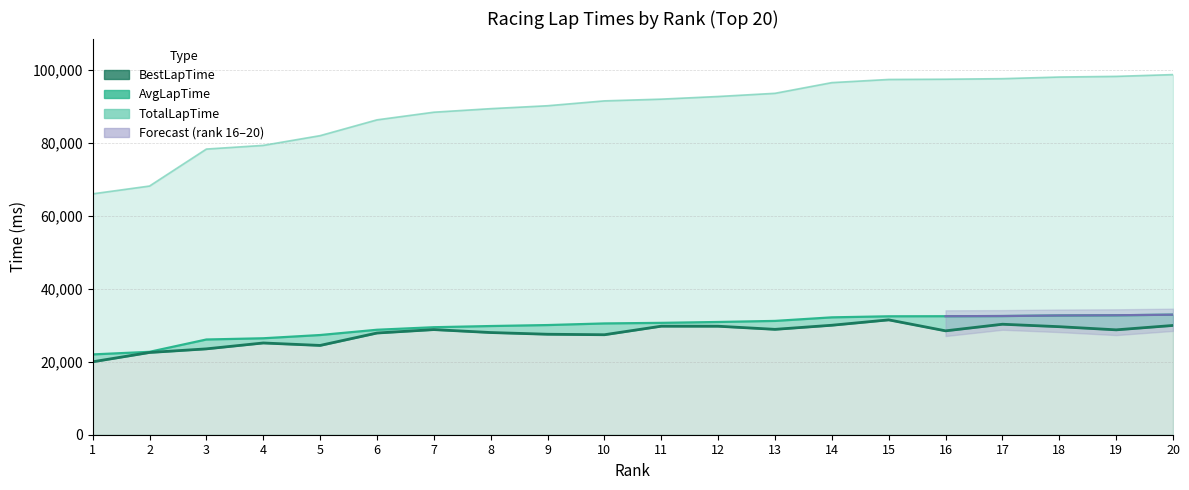

How many lines are shown in the chart?

3